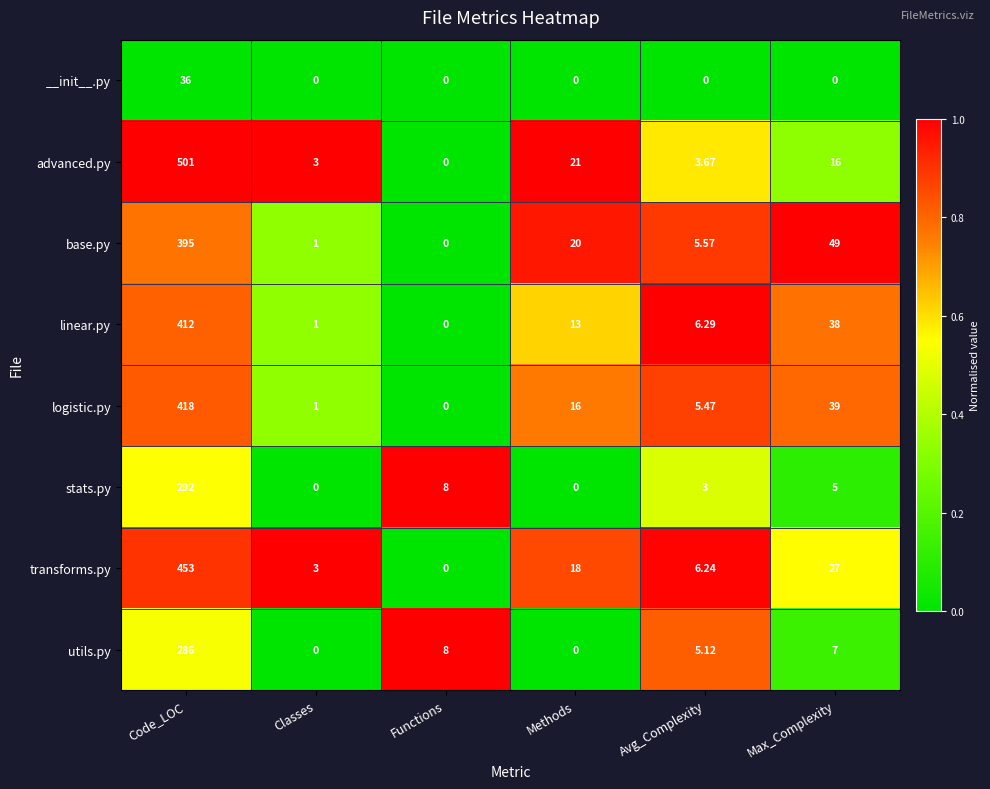

What is the difference between the highest and lowest values at Functions?

8.0